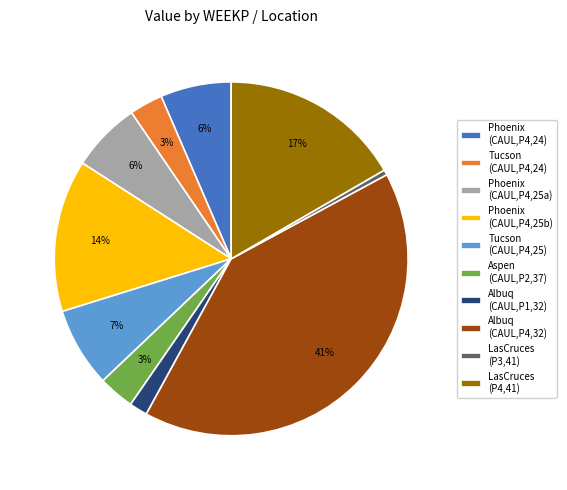

Is the sum of LasCruces (P3,41) and Aspen (CAUL,P2,37) greater than half?

No